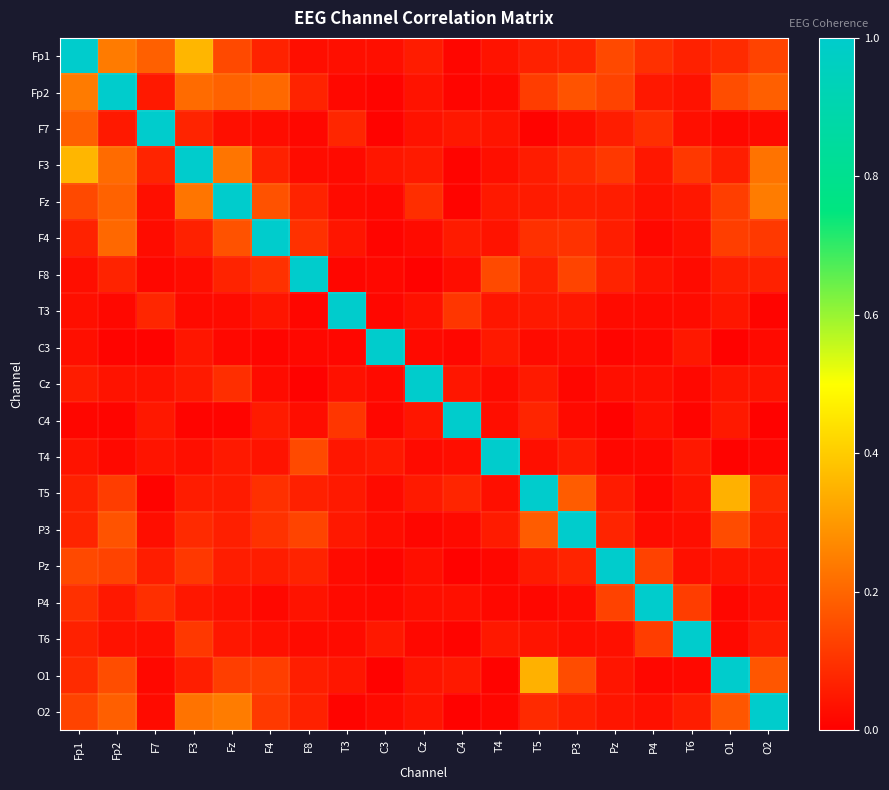

At which category is the sum across all series the highest?

Fp2